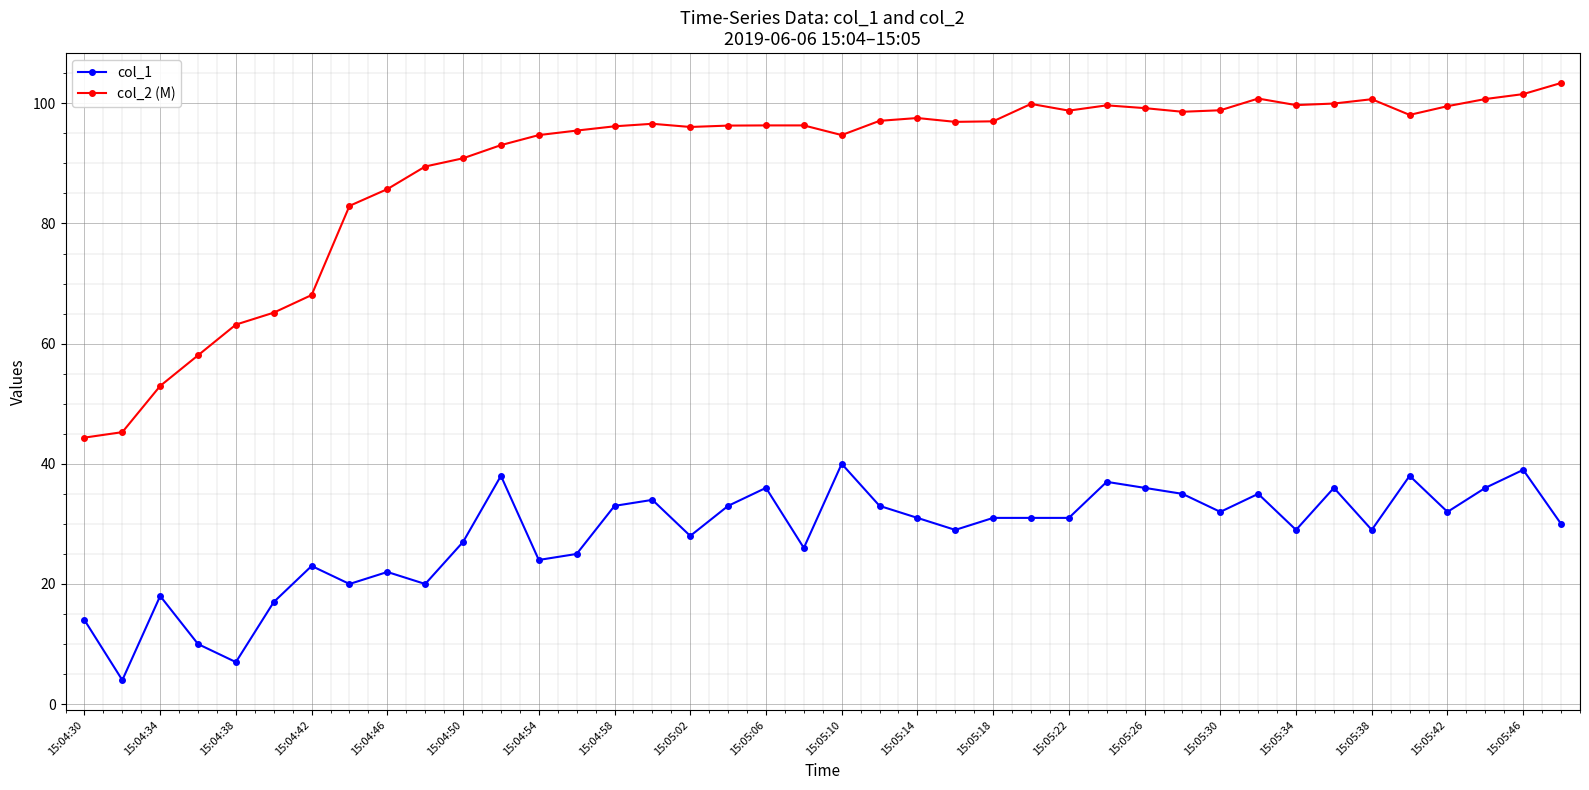

Which series has the widest spread of values?

col_2 (M)